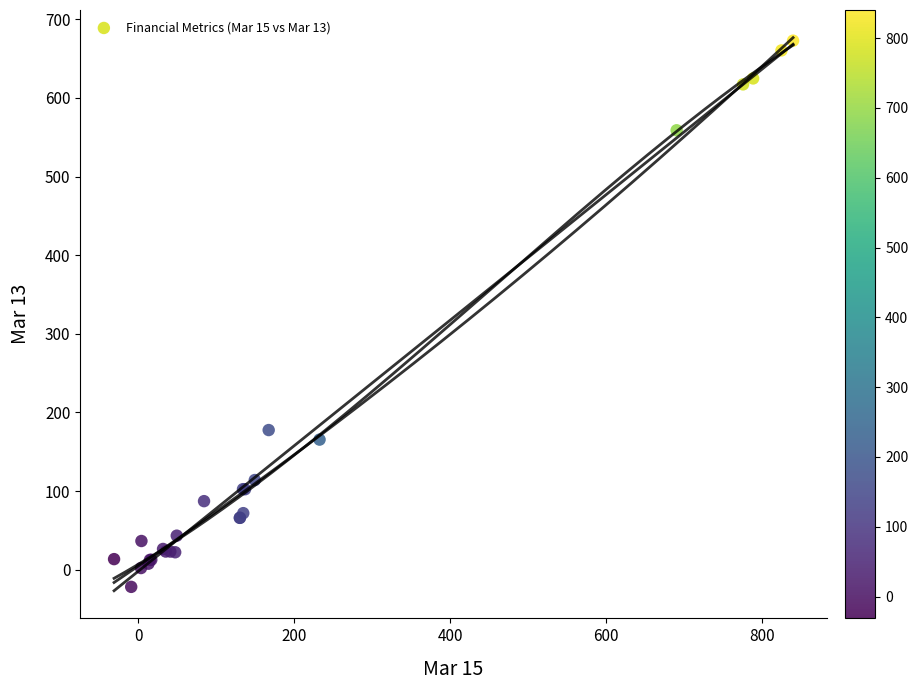

What Y value in the scatter plot is closest to 325?

177.6